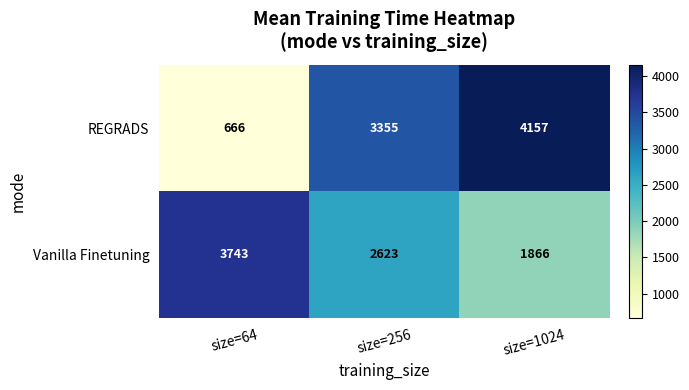

What is the sum of the Vanilla Finetuning values at size=64 and size=256?

6366